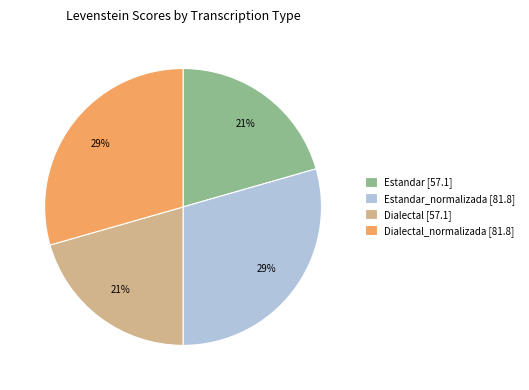

Is it true that Dialectal [57.1] is 21% of the pie?

True